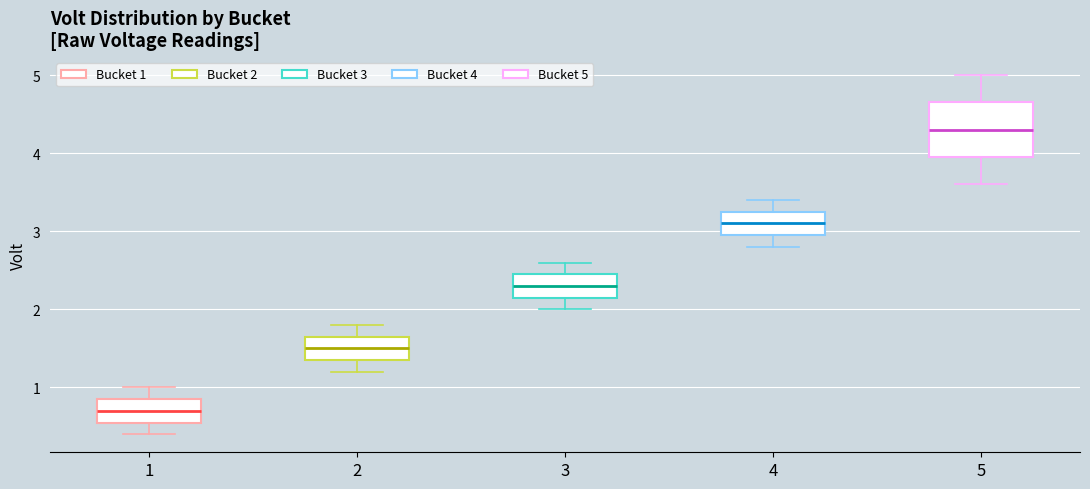

Reading left to right, transcribe this box plot: for each box, give where its median line is, the range the box spans, and where its two whiskers end, as read against the y-axis. The values are not printed on the chart, so give them approximately, as read against the axis.

1: median 0.7, box 0.6 to 0.9, whiskers 0.4 to 1.0
2: median 1.5, box 1.4 to 1.7, whiskers 1.2 to 1.8
3: median 2.3, box 2.2 to 2.5, whiskers 2.0 to 2.6
4: median 3.1, box 3.0 to 3.3, whiskers 2.8 to 3.4
5: median 4.3, box 4.0 to 4.7, whiskers 3.6 to 5.0